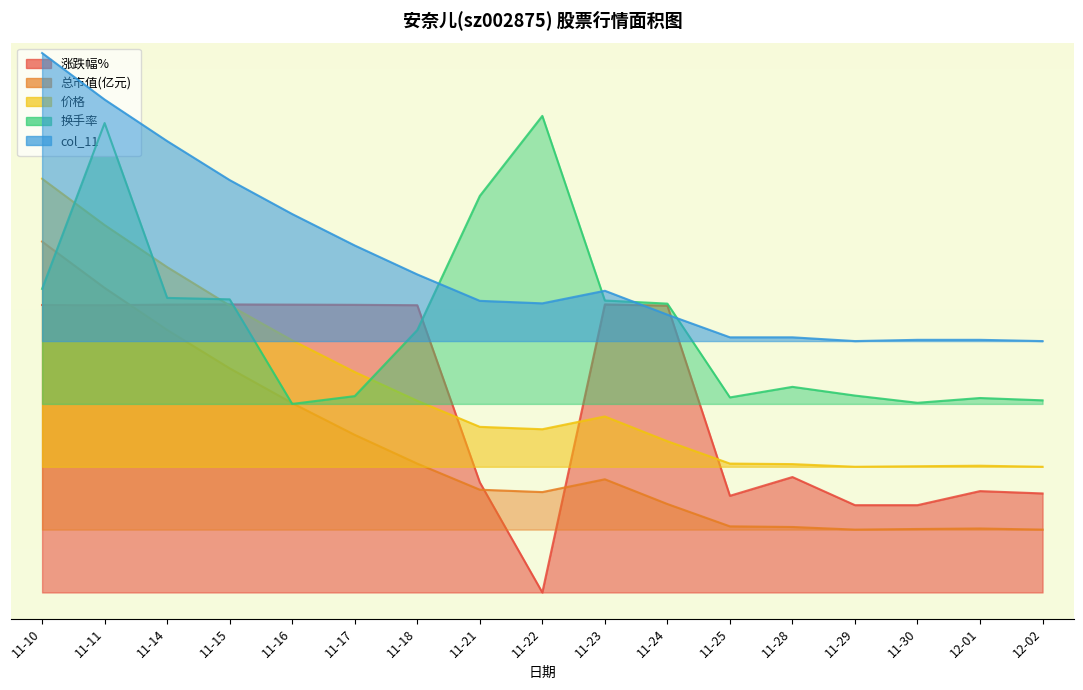

List the series in order of their peak value, highest first.

col_11, 换手率, 价格, 总市值(亿元), 涨跌幅%